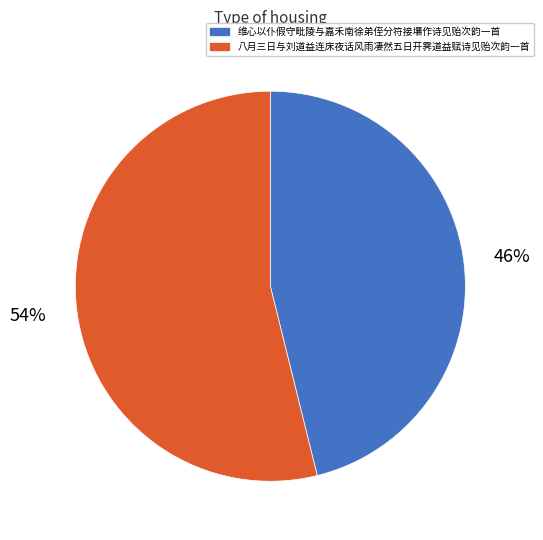

The 八月三日与刘道益连床夜话风雨凄然五日开霁道益赋诗见贻次韵一首 slice represents 44% of the pie. True or false?

False